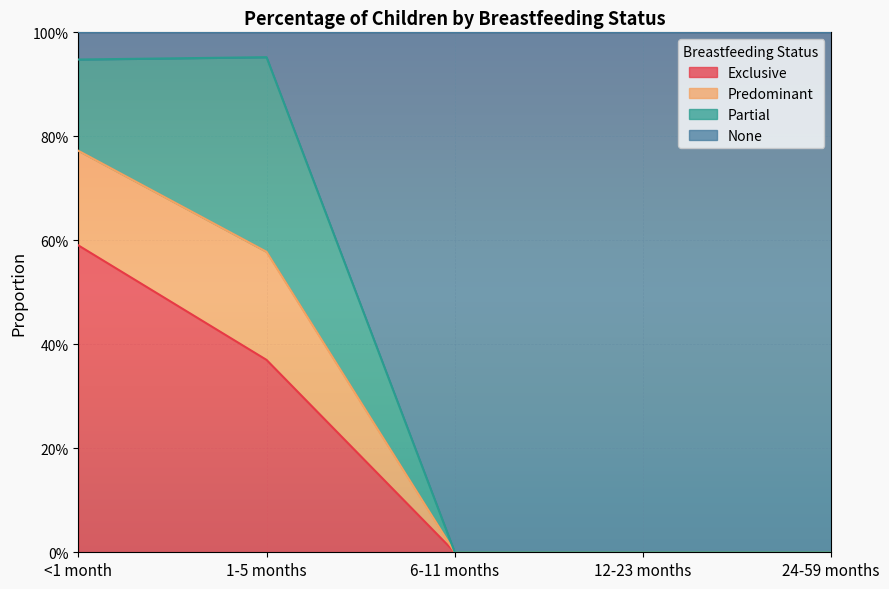

What position from the right is 12-23 months?

2